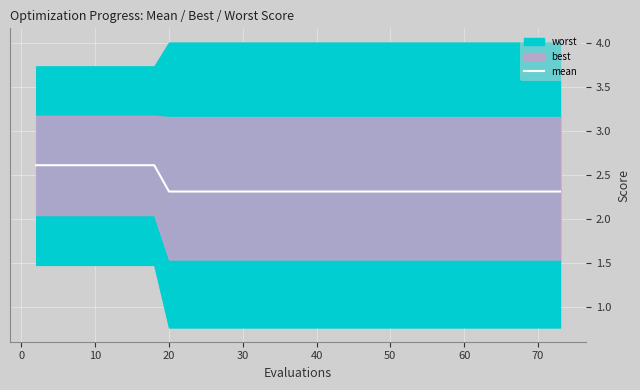

What is the minimum value for mean?

2.3